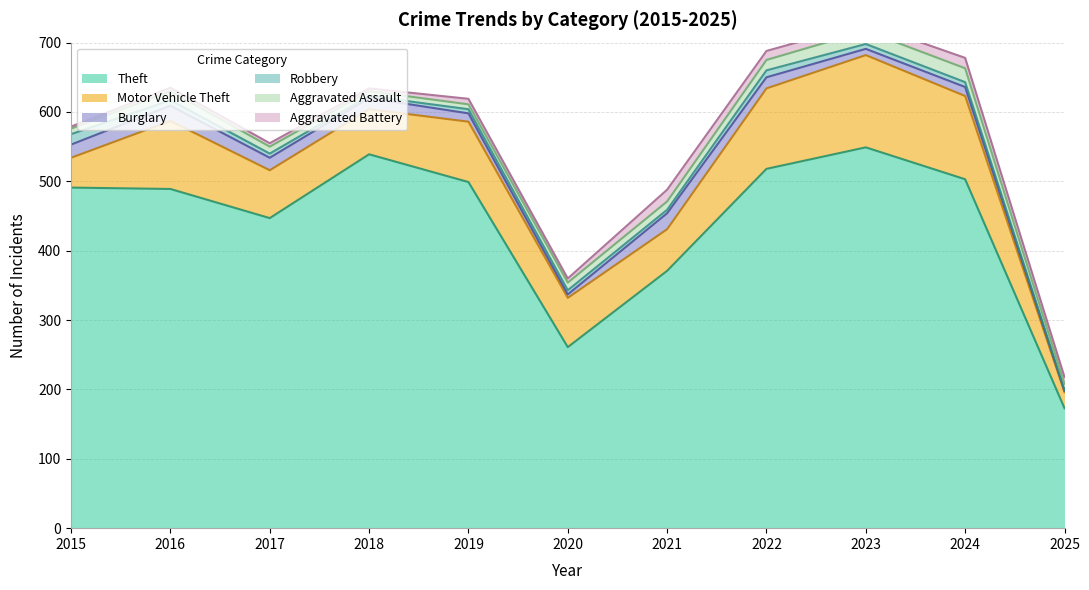

What is the average value of the Burglary series?

14